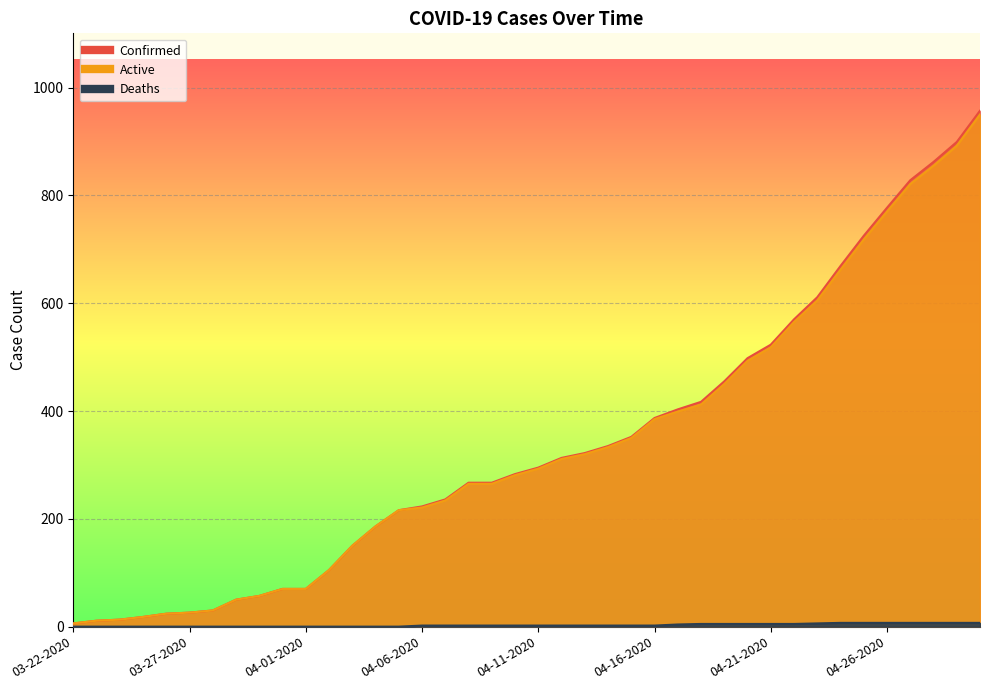

List the series in order of their peak value, lowest first.

Deaths, Active, Confirmed